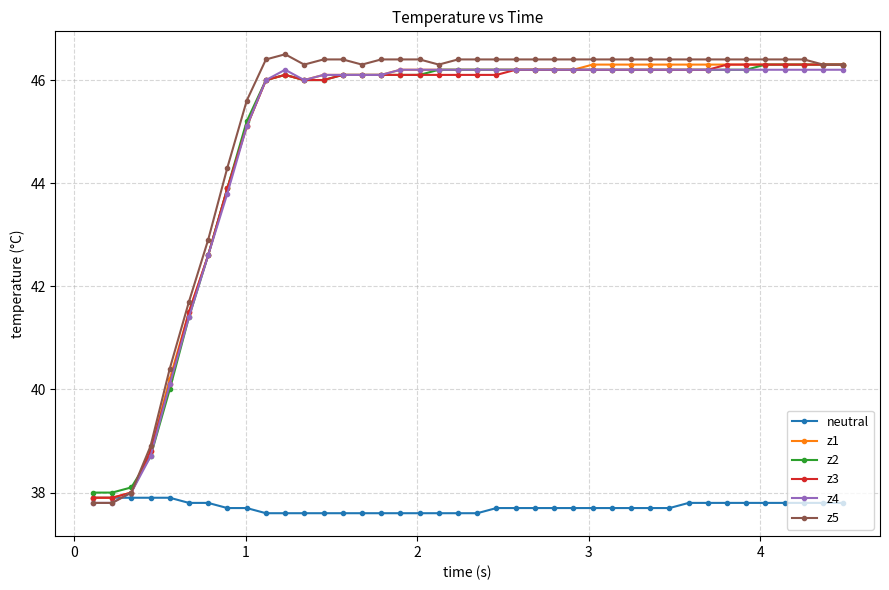

At how many categories does at least one series exceed 44?

33